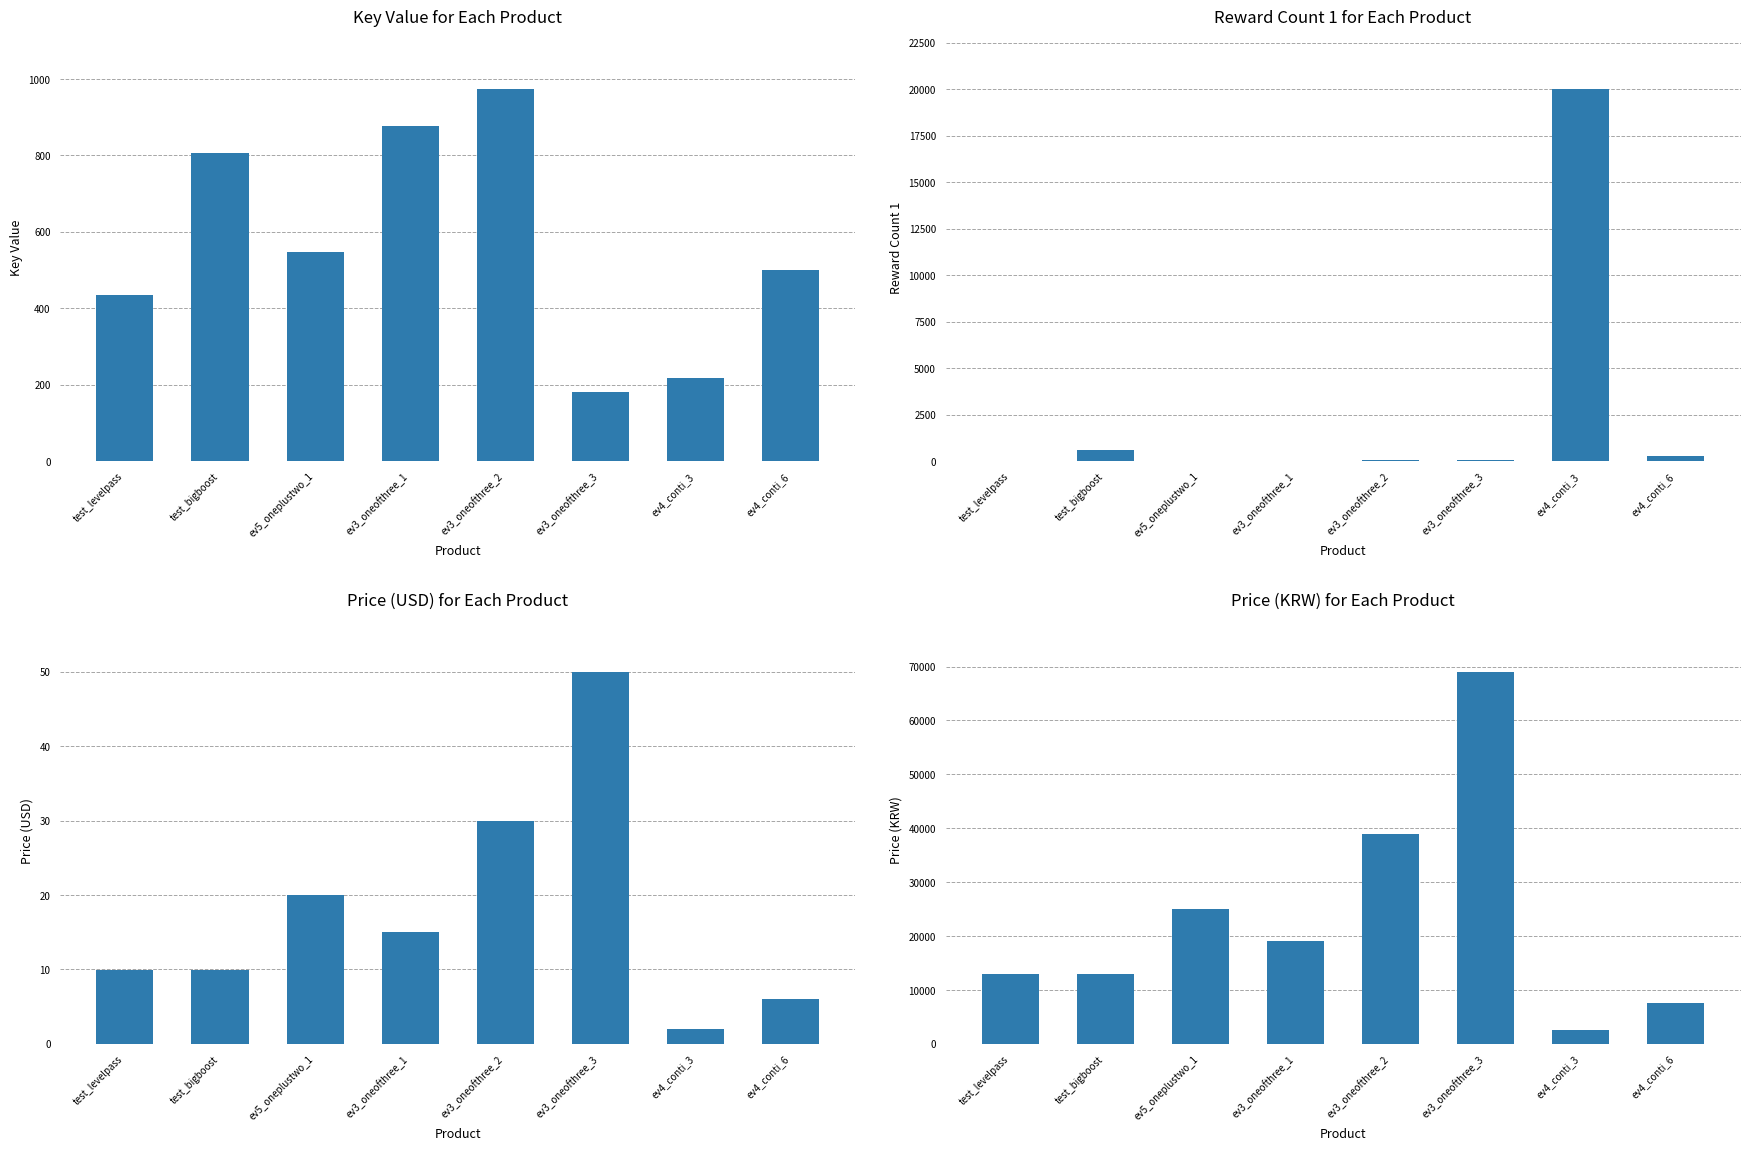

What is the sum of all rewardCount1 values?

21111.0